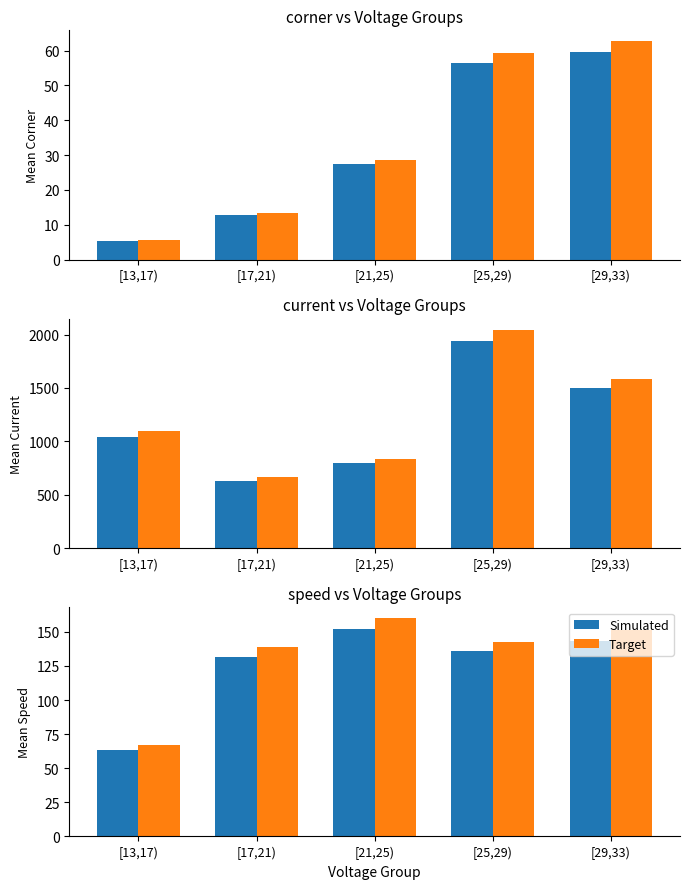

True or false: Target has a value of 160.0 at [21,25).

True